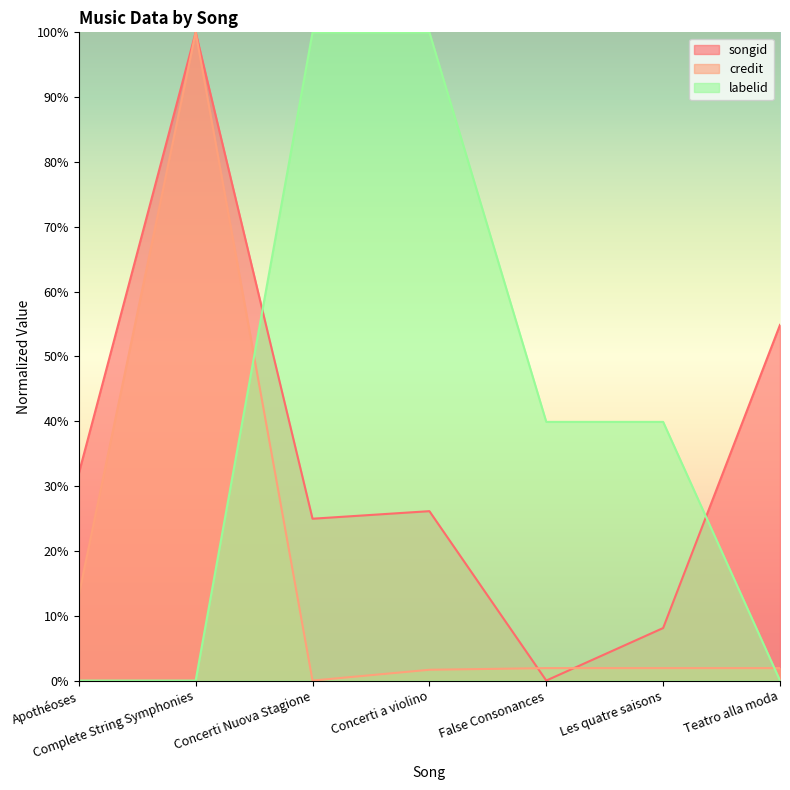

What is the maximum value shown in the chart?

100.0